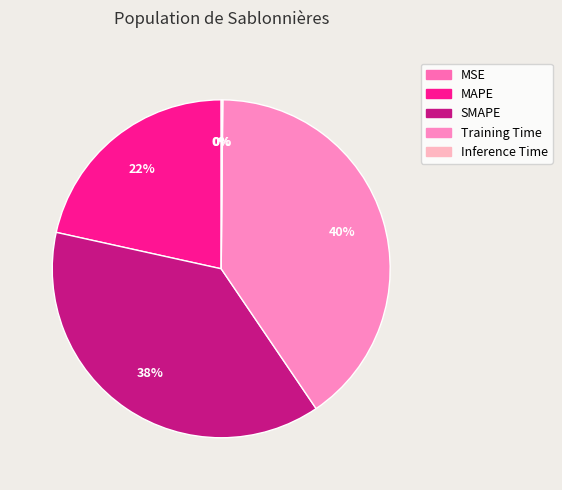

Count the number of slices in the pie.

5